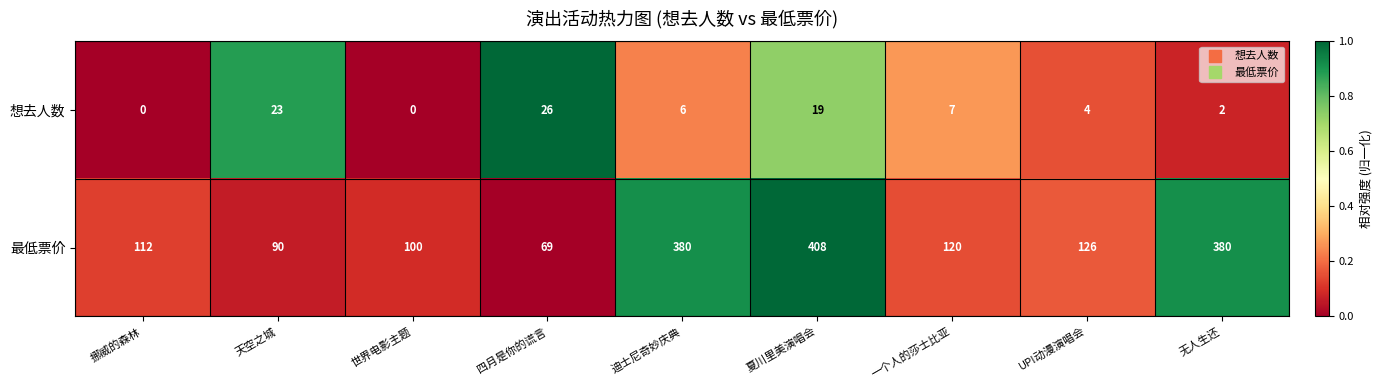

Is it true that 最低票价 equals 380 at 迪士尼奇妙庆典?

True